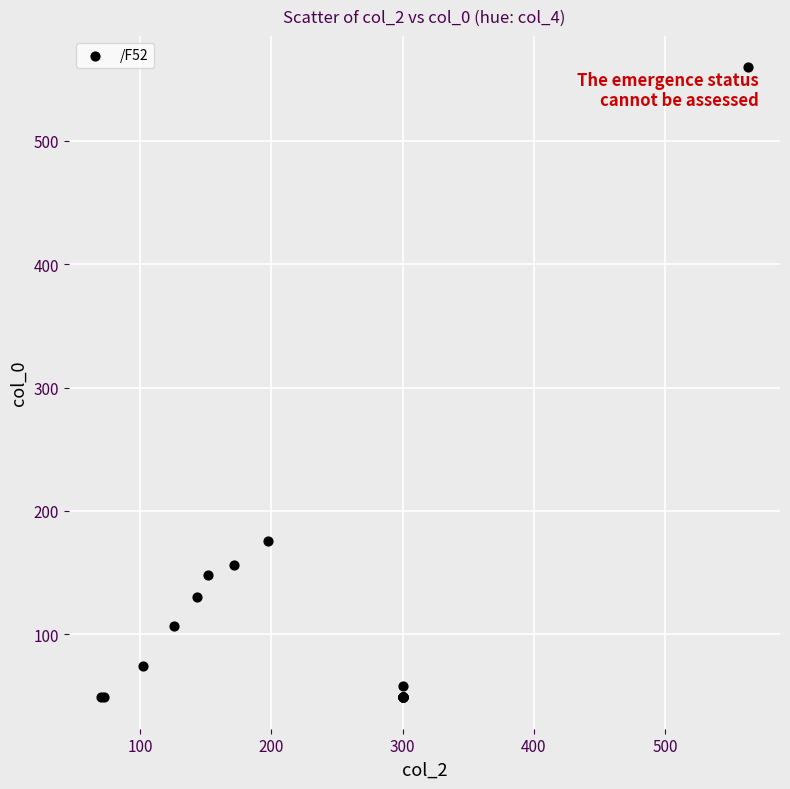

What Y value in the scatter plot is closest to 304?

175.8